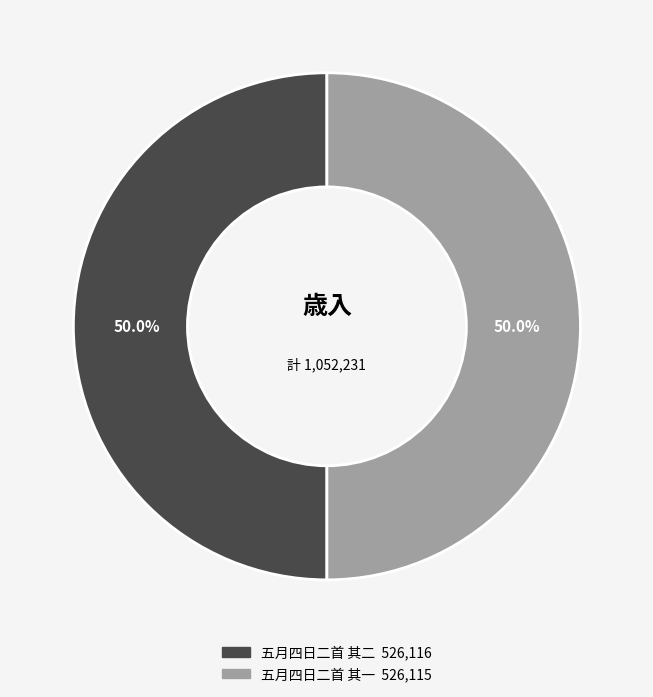

Is the sum of 五月四日二首 其一 and 五月四日二首 其二 greater than half?

Yes